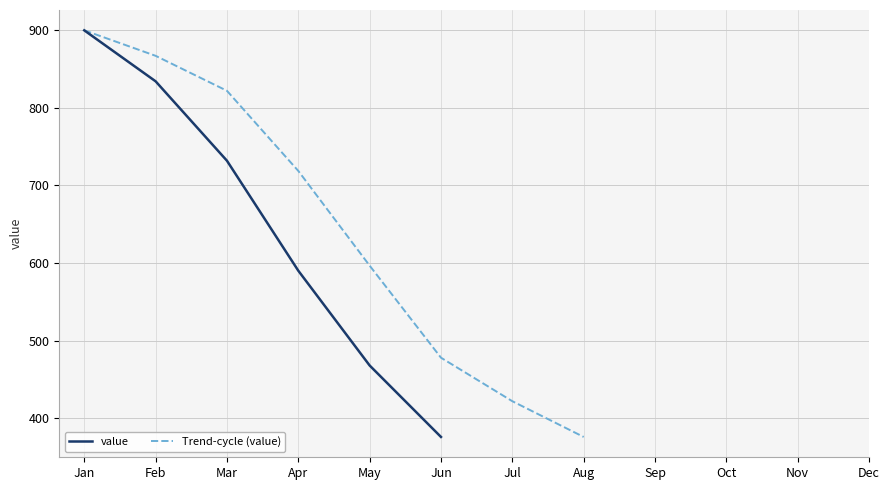

Which category has the lowest value in the value series?

Jun